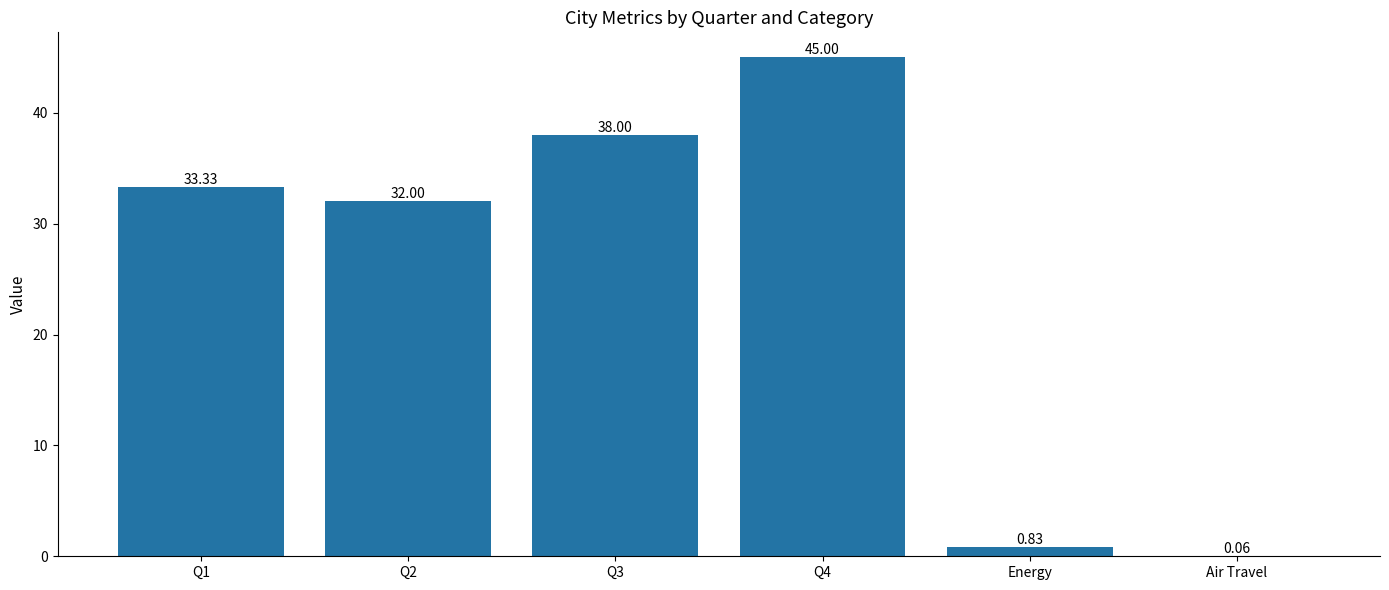

Between Energy and Q3, which is larger?

Q3